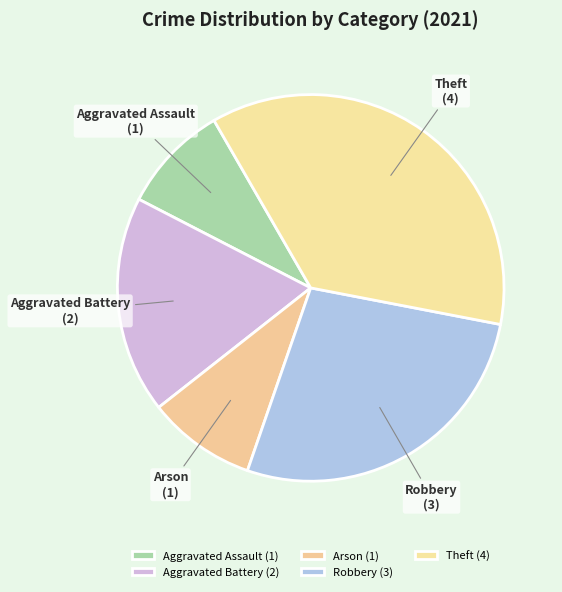

Do Theft and Robbery together represent more than half of the pie?

Yes